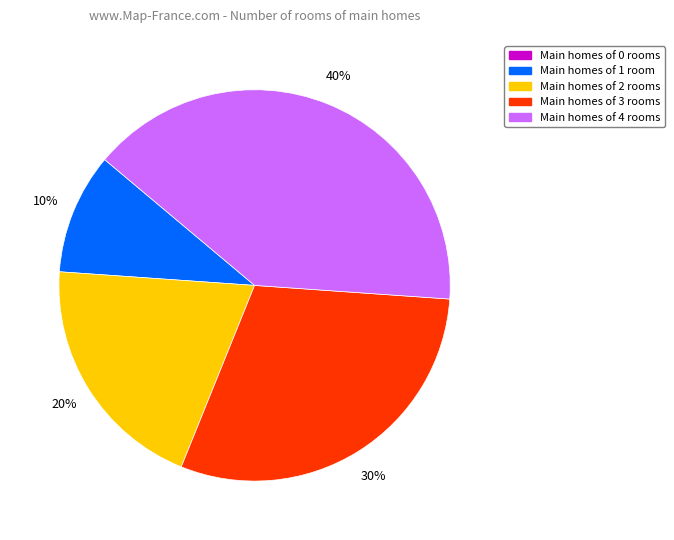

To the nearest percent, what is the difference between the largest and smallest slice percentages?

40%